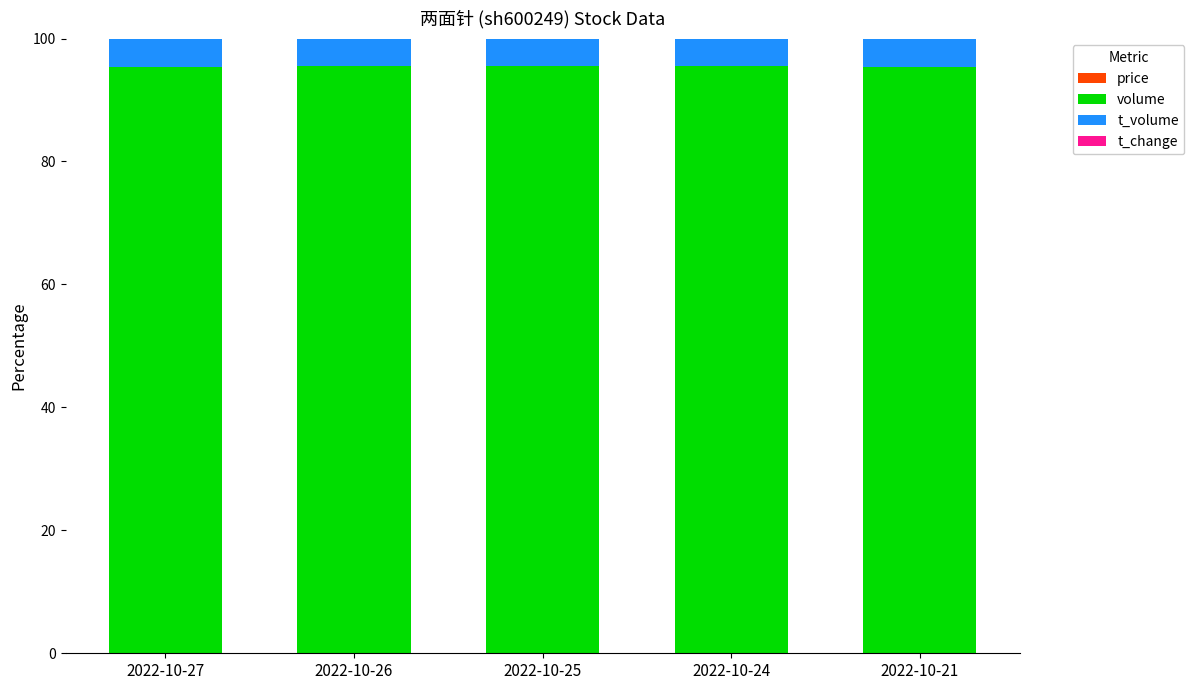

The value of t_volume at 2022-10-24 is 6.9. True or false?

False